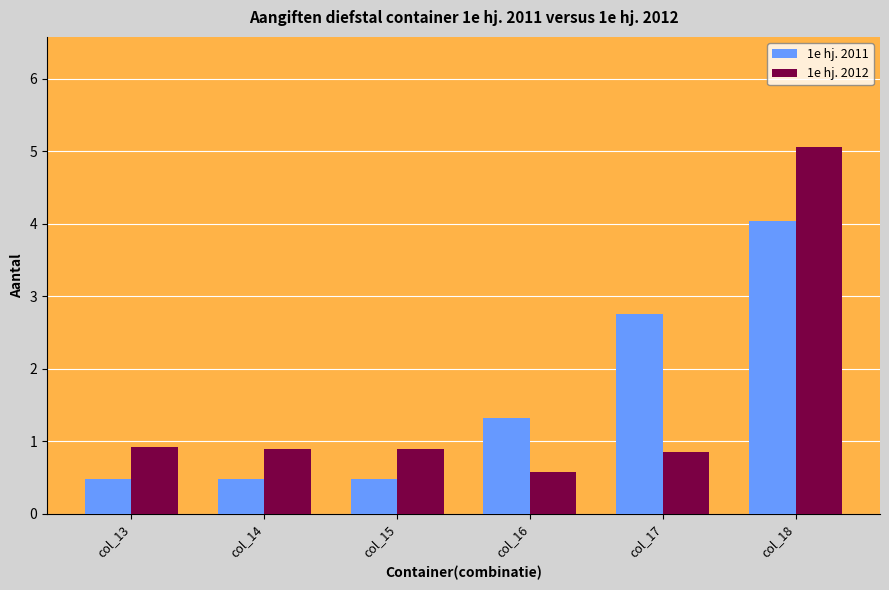

What are all the series names shown in the legend?

1e hj. 2011, 1e hj. 2012